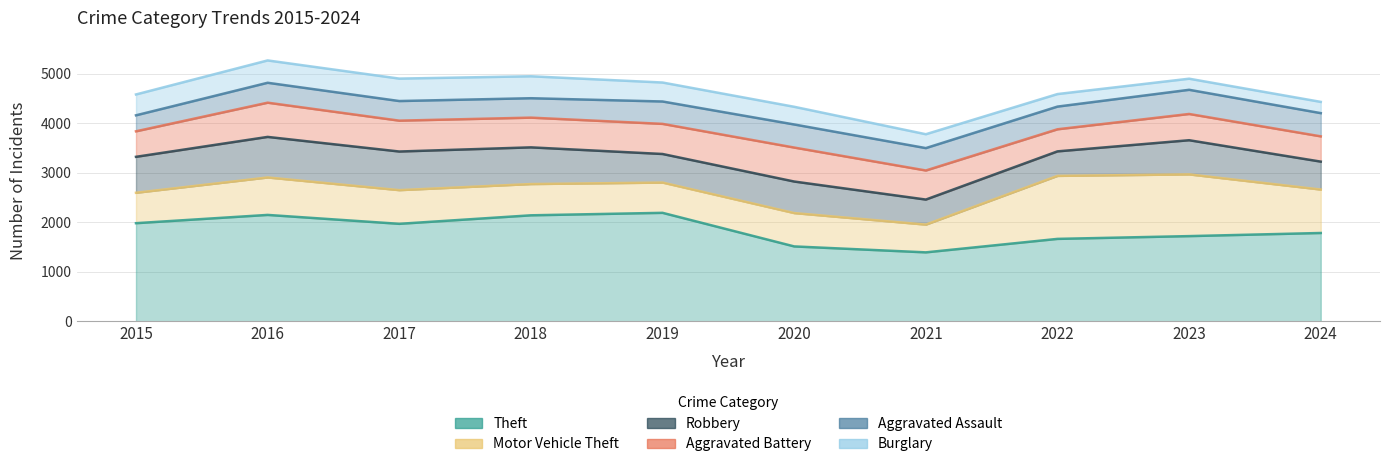

Where is Burglary nearest to the value 338?

2020